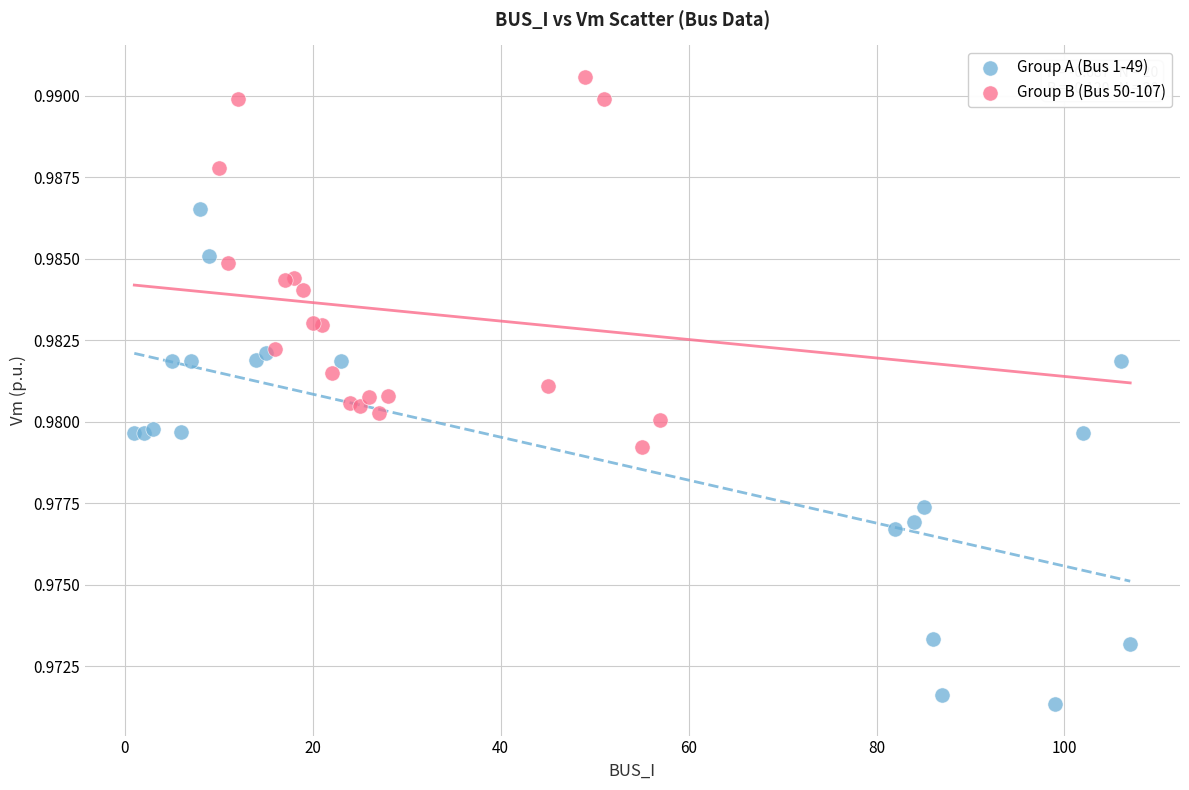

Which series reaches the minimum Y coordinate?

Group A (Bus 1-49)